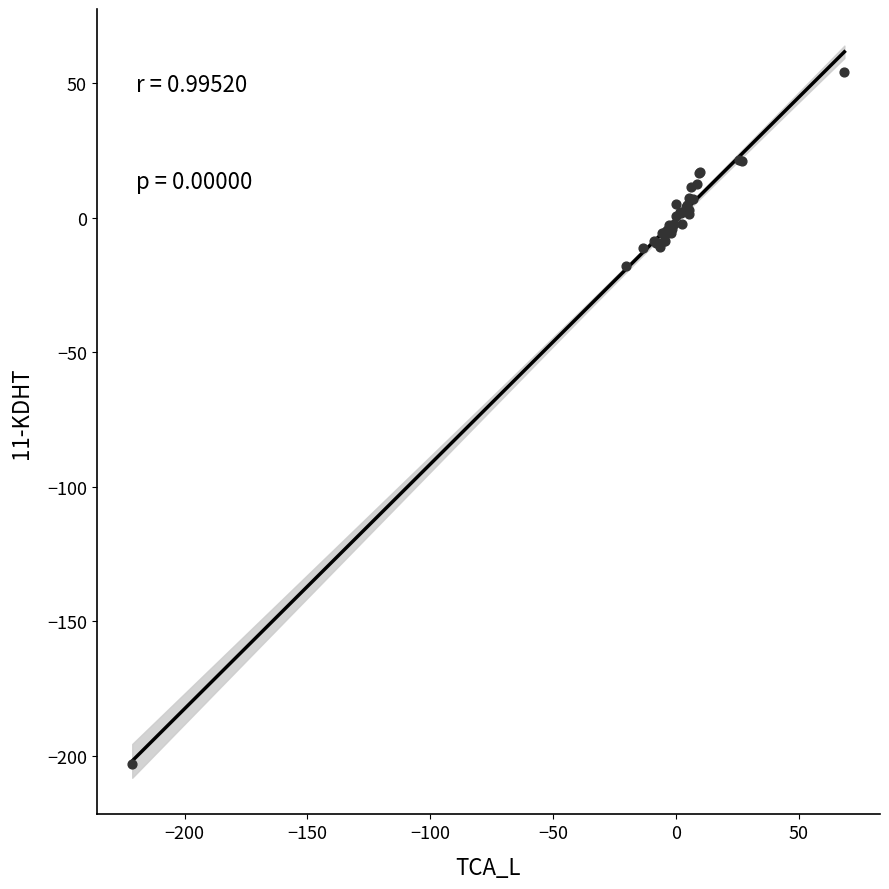

What Y value in the scatter plot is closest to -74?

-18.1